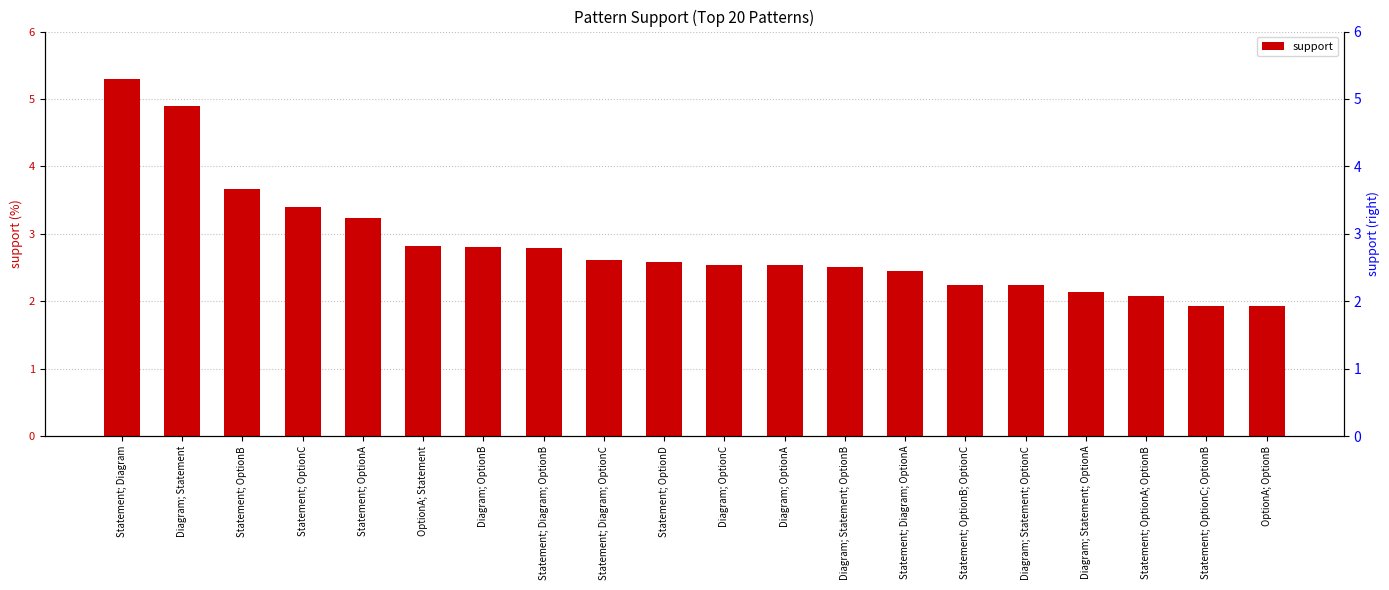

What is the average value?

2.8